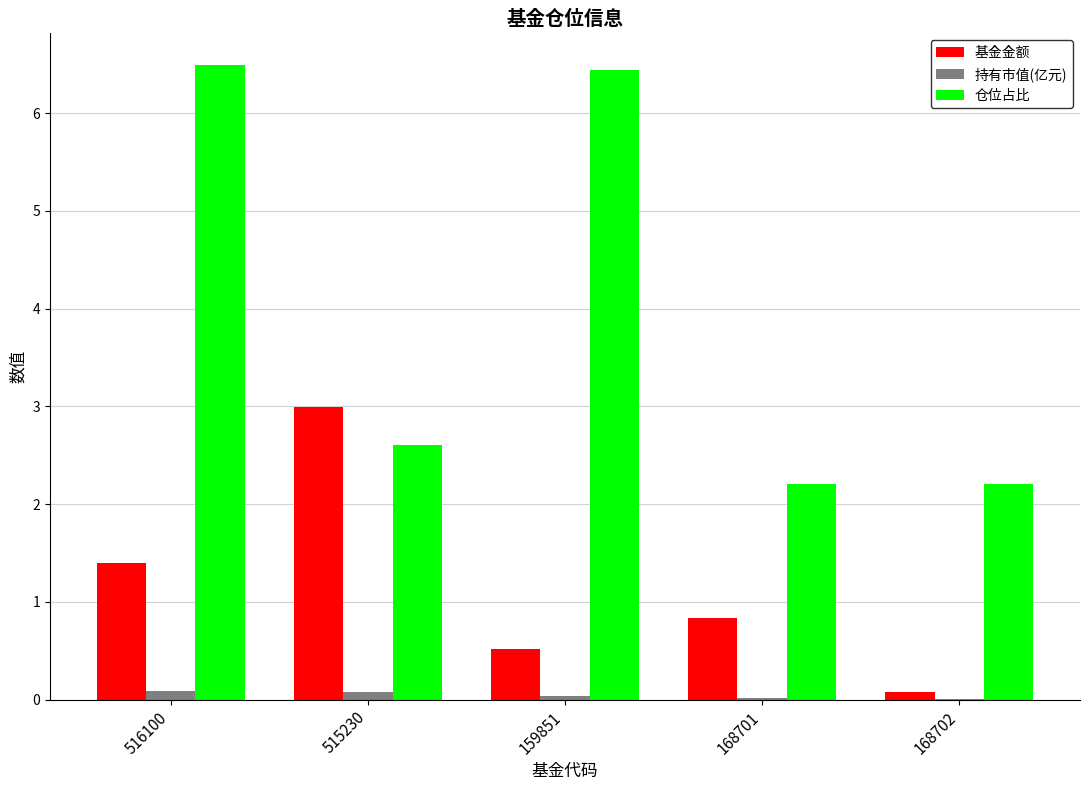

Is it true that 持有市值(亿元) equals 0.0 at 168701?

True